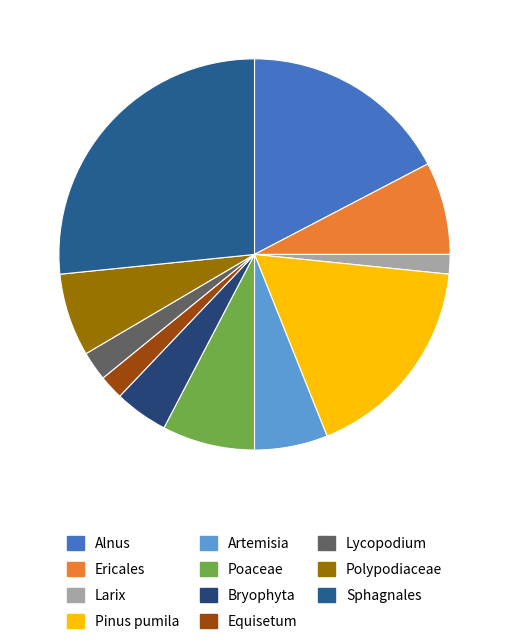

To the nearest percent, what is the average slice percentage?

9%